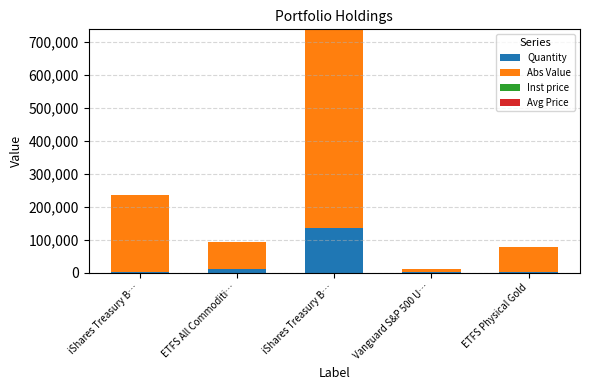

Does the chart contain stacked bars?

Yes